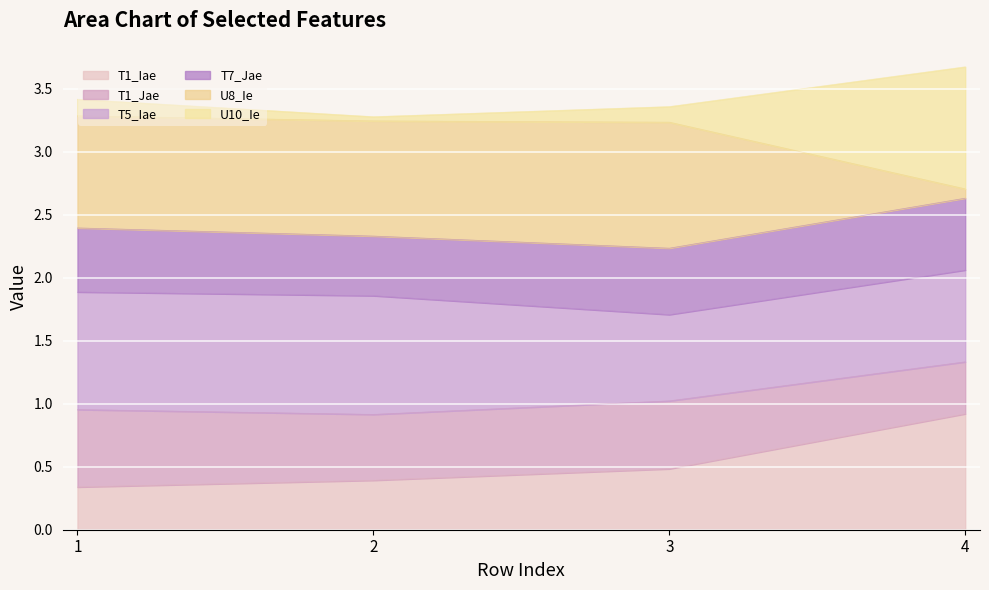

True or false: U8_Ie has a value of 3.2 at 2.

True